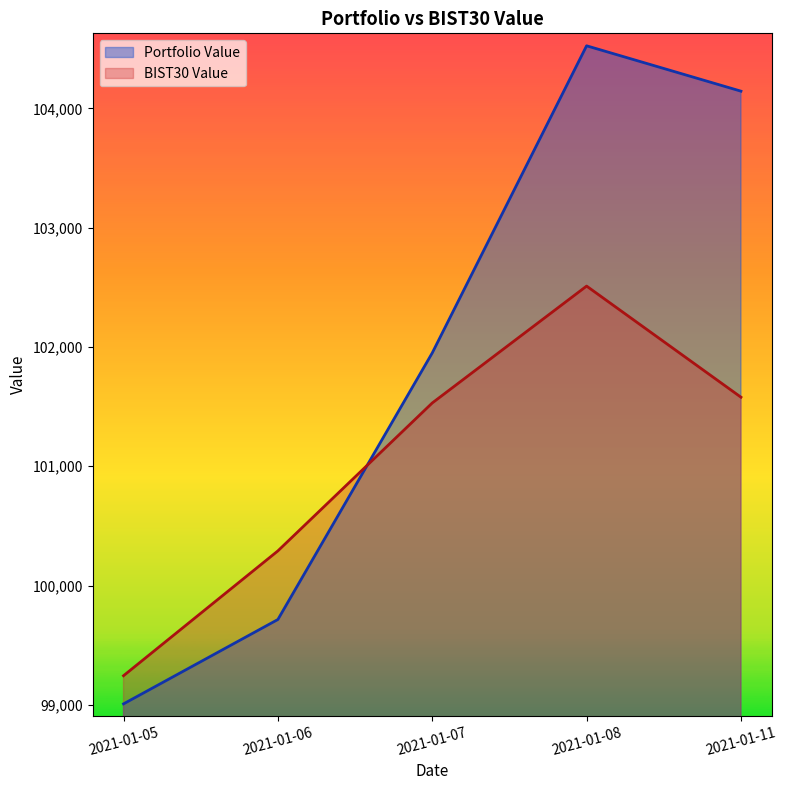

How many interior local peaks does the Portfolio Value series have?

1